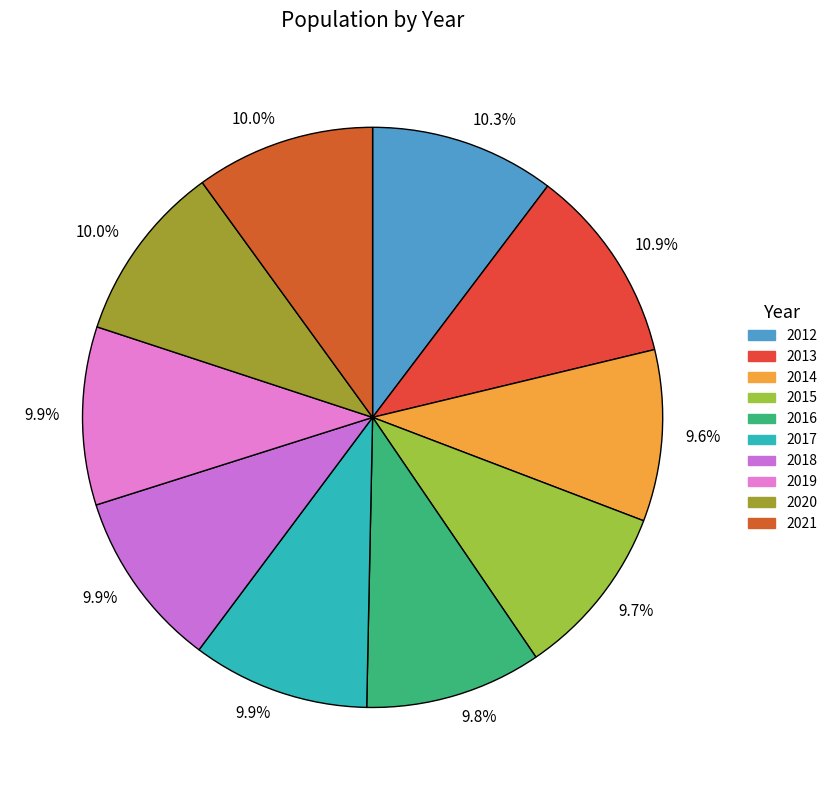

How many slices are in this pie chart?

10